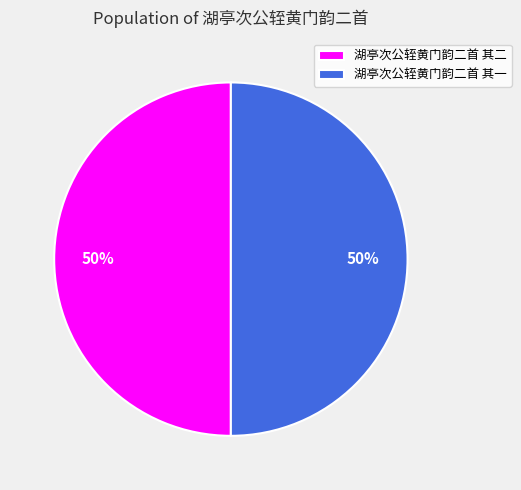

Is it true that 湖亭次公轾黄门韵二首 其一 is 50% of the pie?

True